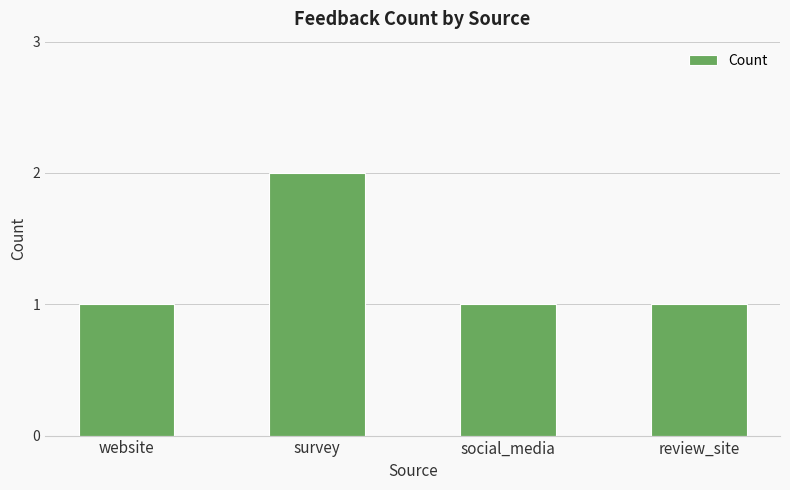

Reading right to left, extract all data points from this chart.

review_site=1	social_media=1	survey=2	website=1